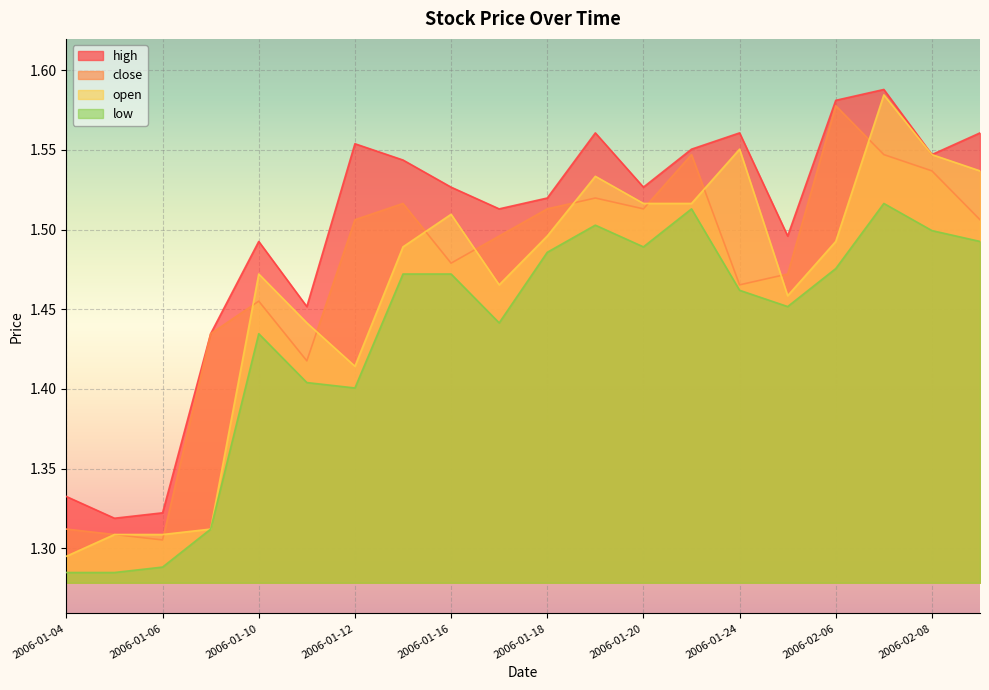

What is the label of the 15th point from the left?

2006-01-24